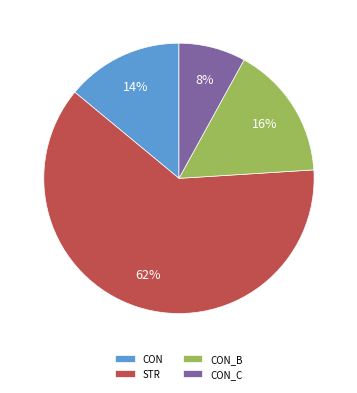

Is the sum of CON and STR greater than half?

Yes